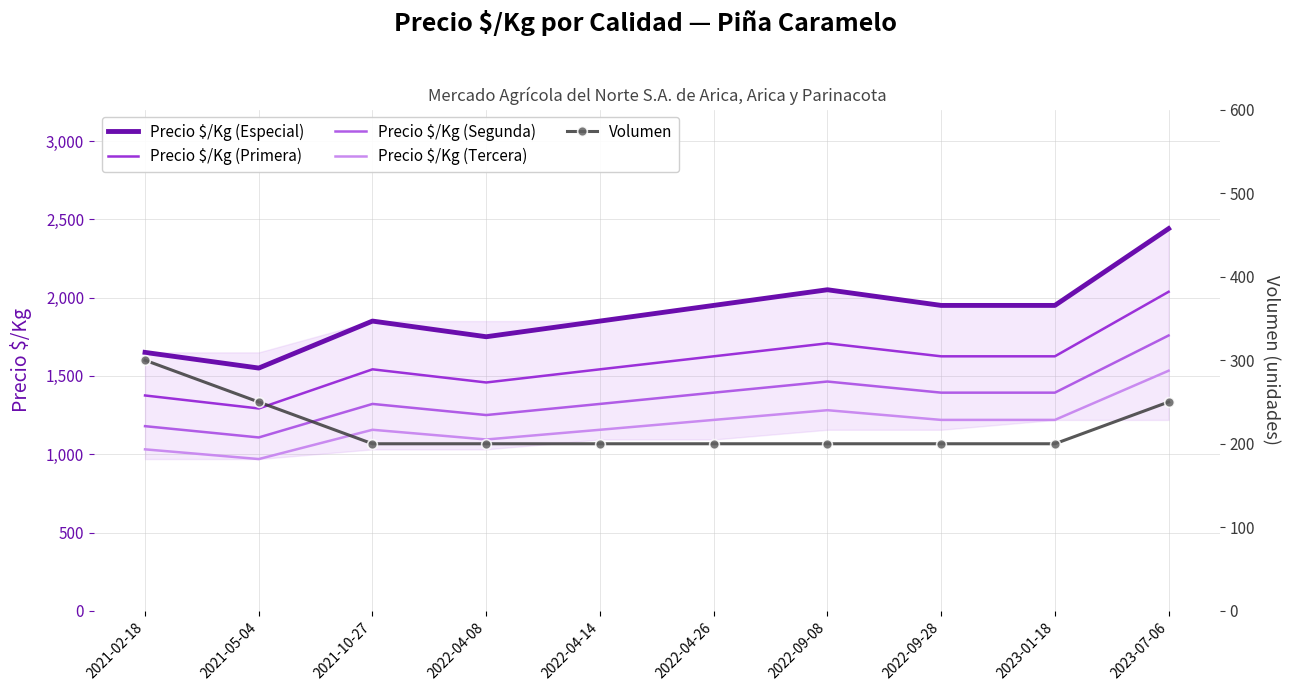

Is it true that Precio $/Kg (Primera) equals 1708 at 2022-09-08?

True